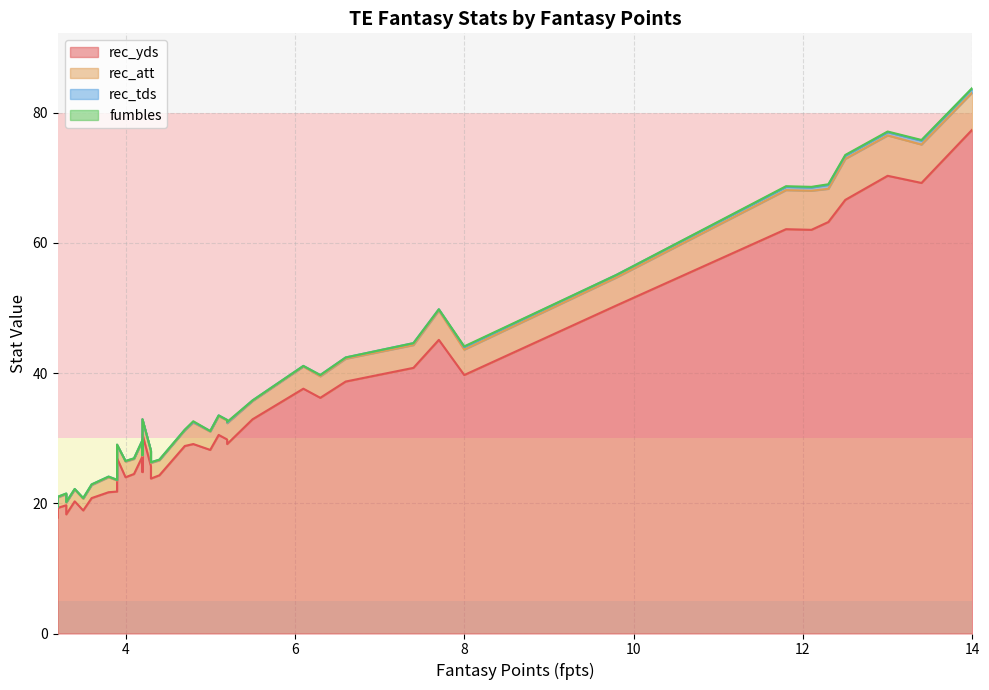

Is it true that rec_yds equals 35.2 at 29?

False